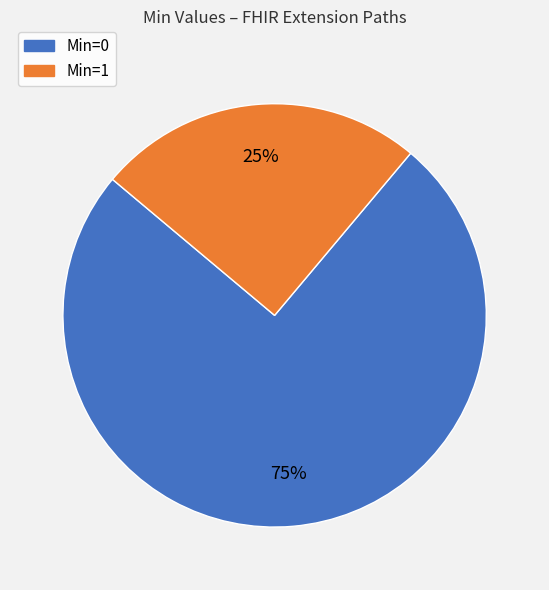

To the nearest percent, what is the difference between the largest and smallest slice percentages?

50%